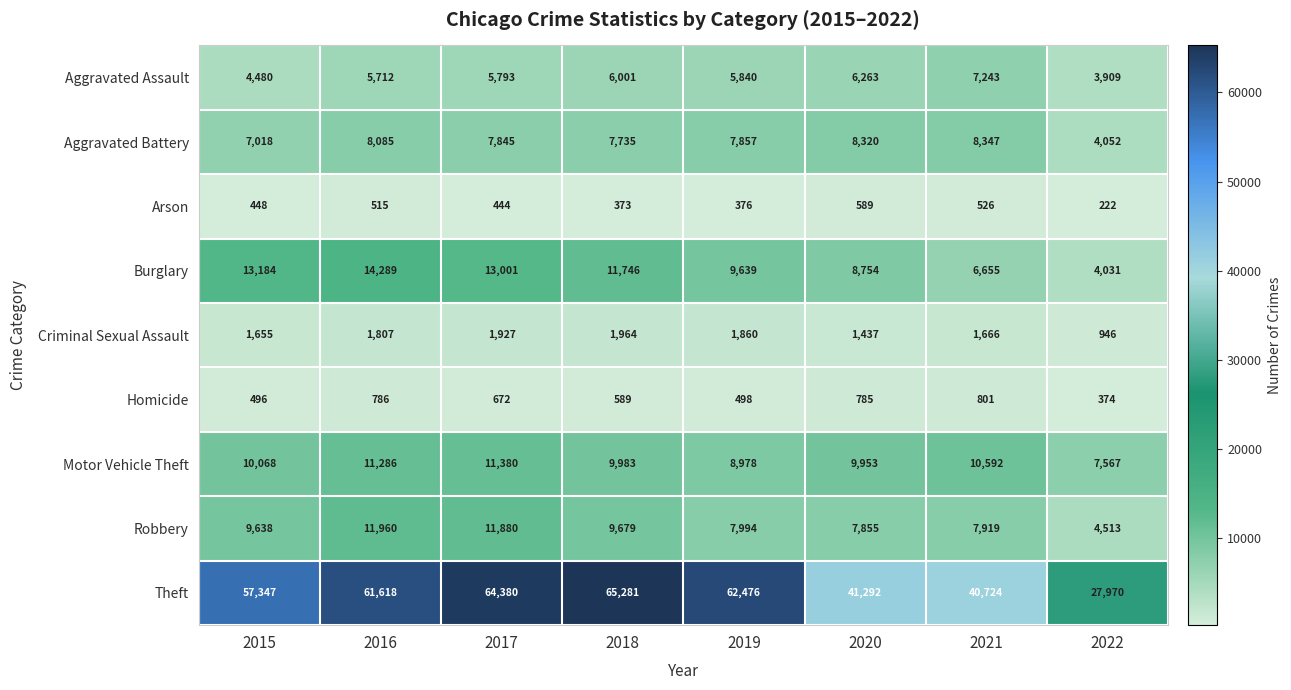

Which series has the widest spread of values?

Theft